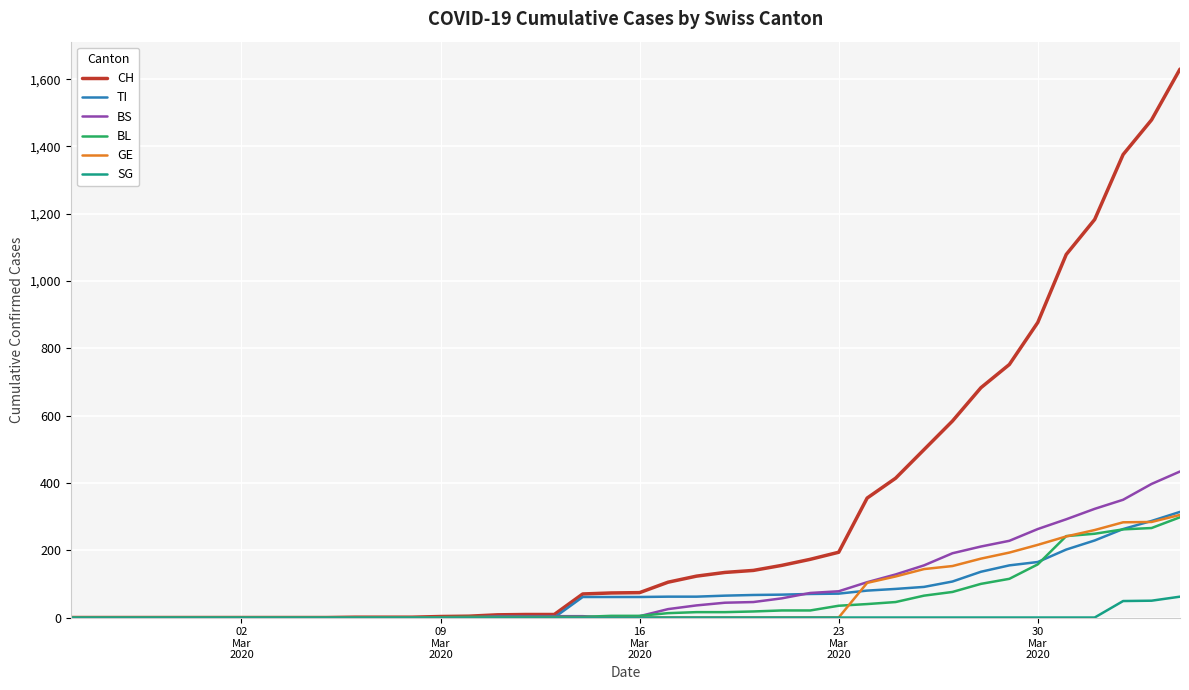

Which series has the largest range (max minus min)?

CH